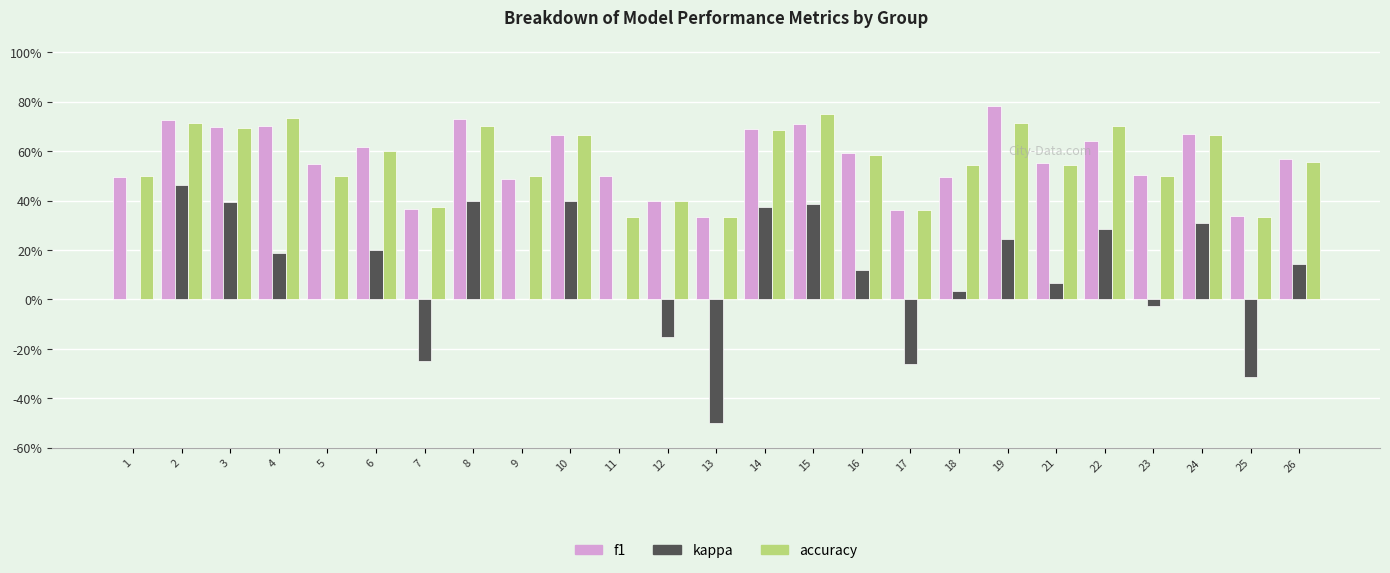

What are all the series names shown in the legend?

f1, kappa, accuracy